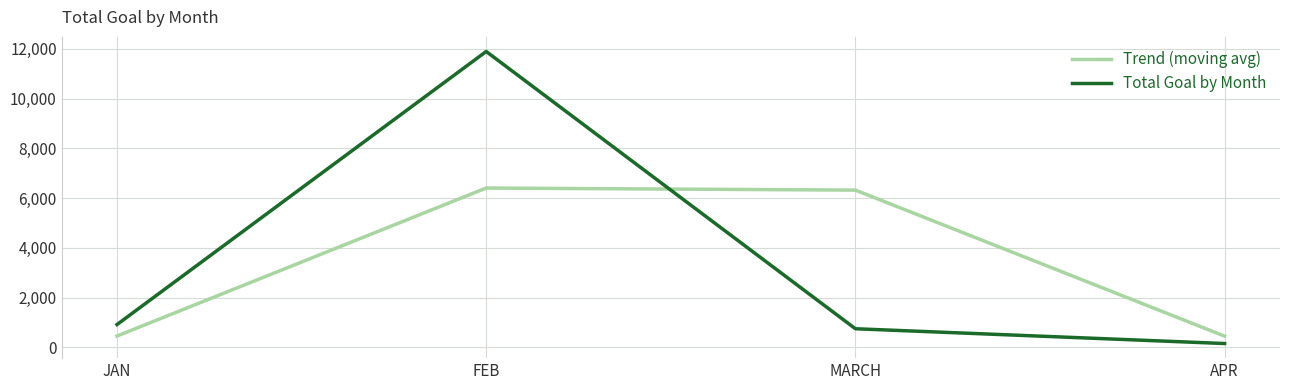

What is the approximate value of Trend (moving avg) at MARCH?

6320.5